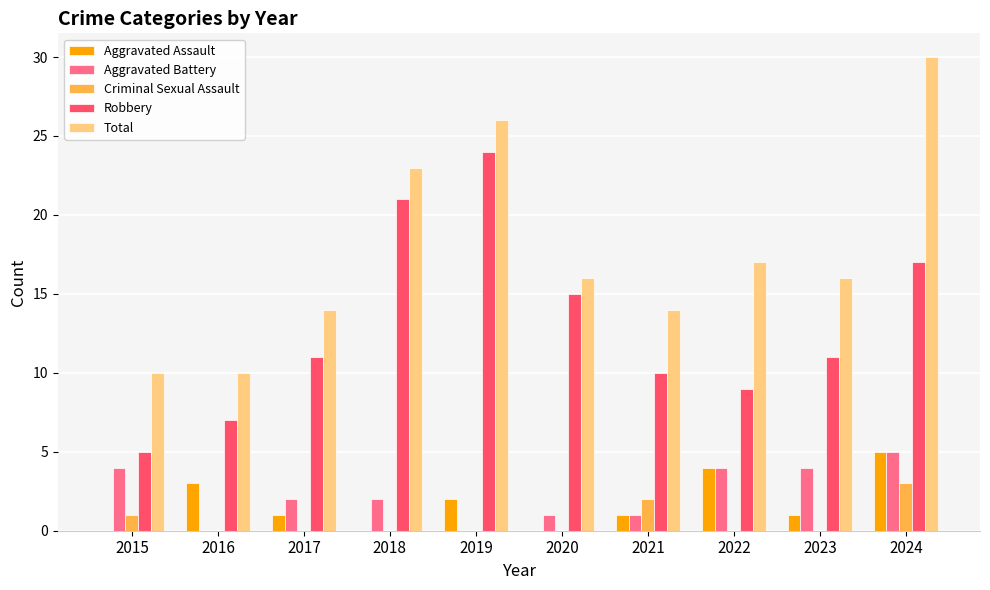

What is the maximum value shown in the chart?

30